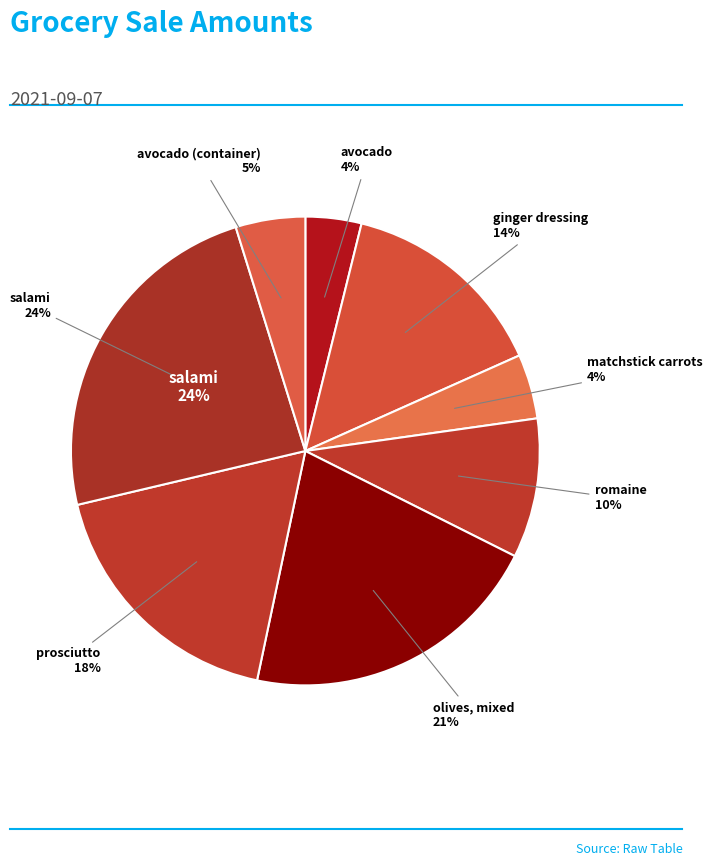

Is the sum of prosciutto and olives, mixed greater than half?

No